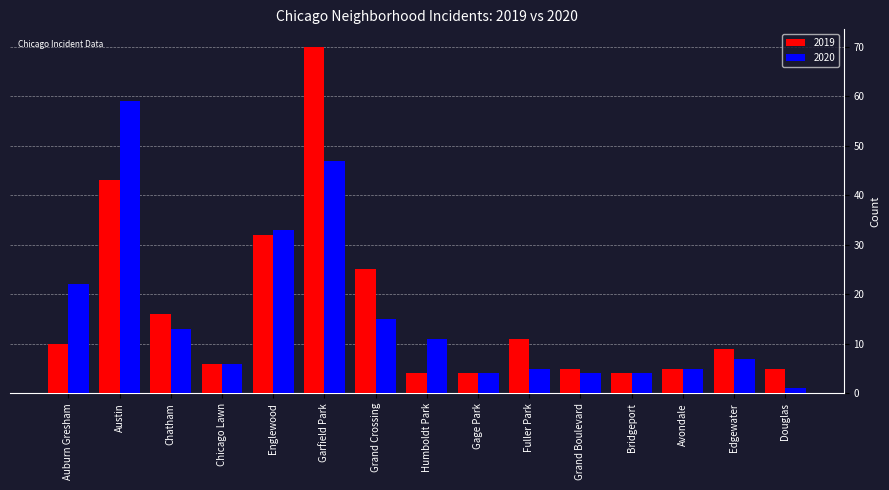

Which series changed the most between Chatham and Avondale?

2019